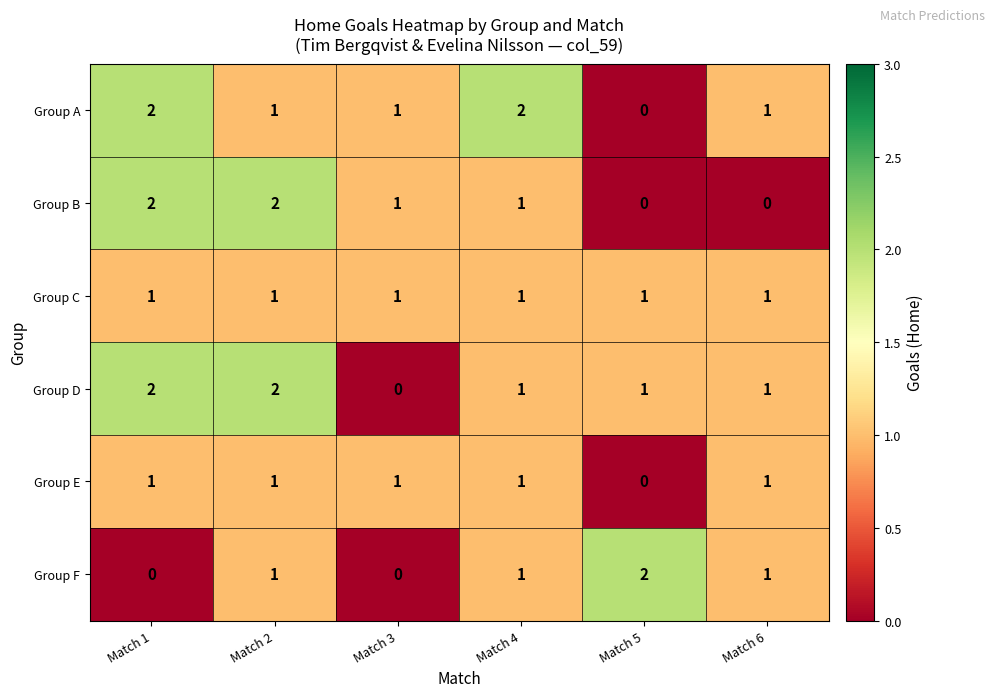

How many series are shown in this chart?

6